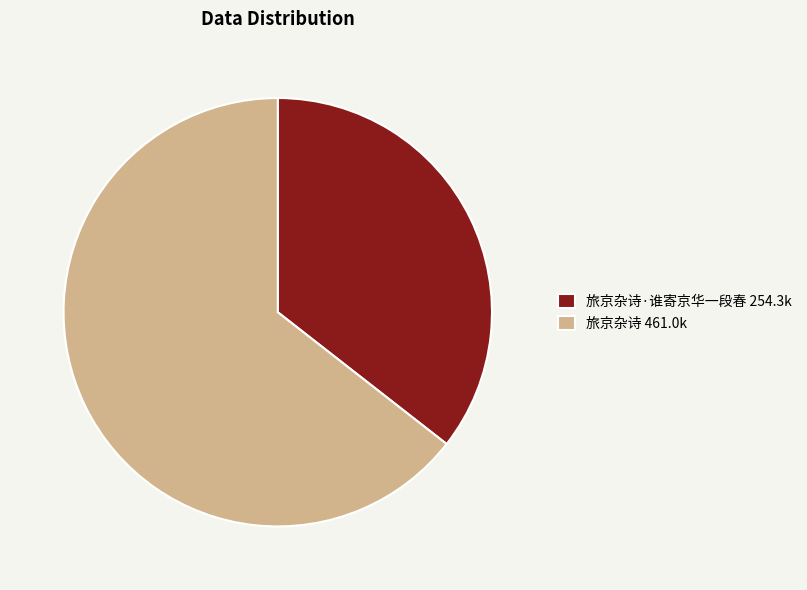

Combined, do 旅京杂诗·谁寄京华一段春 254.3k and 旅京杂诗 461.0k account for over 50%?

Yes